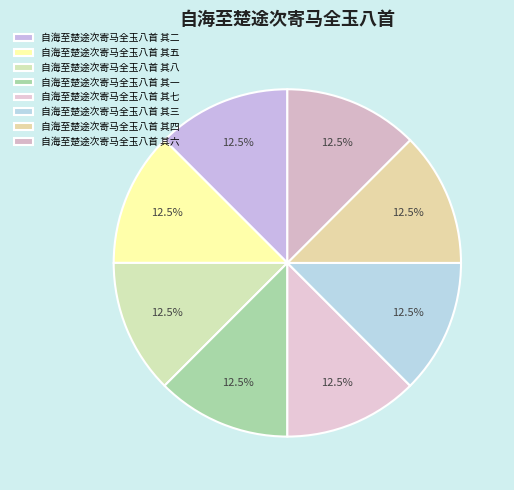

Approximately how many times larger is the value at 自海至楚途次寄马全玉八首 其一 compared to 自海至楚途次寄马全玉八首 其七?

1.0